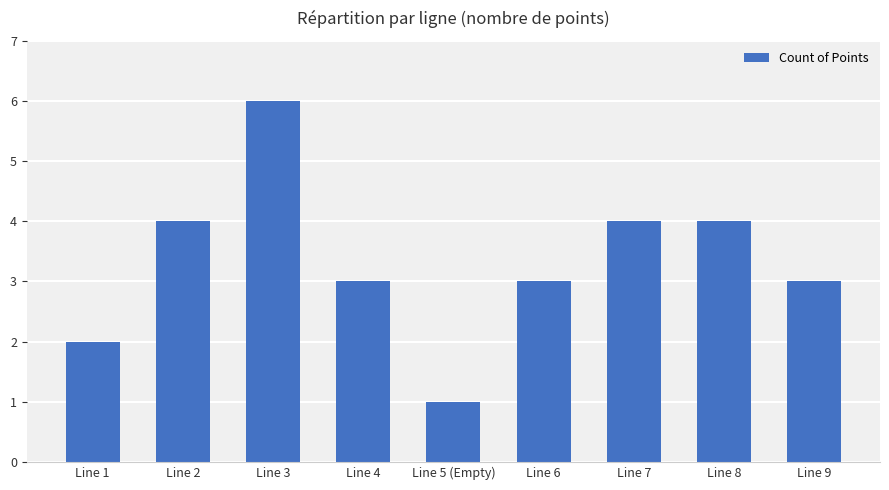

What is the value of the 4th bar from the left?

3